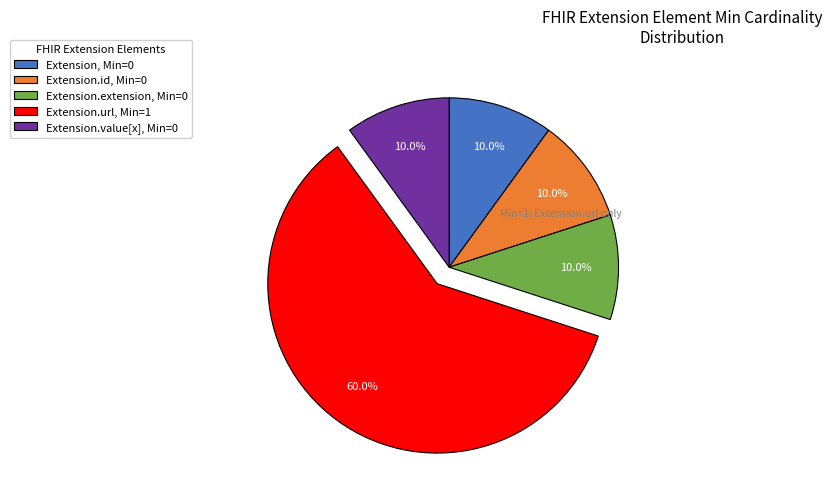

Does Extension, Min=0 account for over 50% of the chart?

No